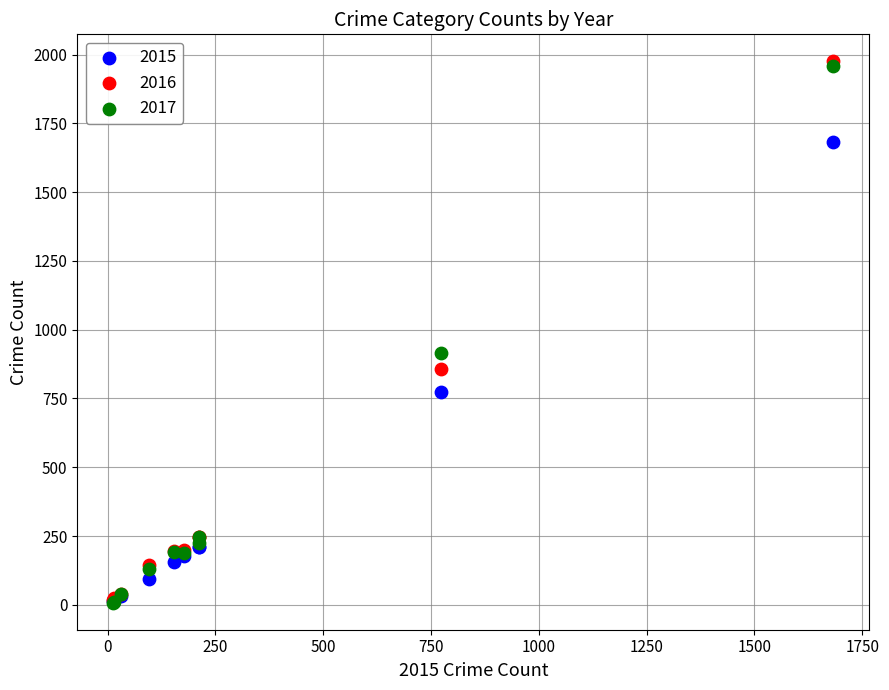

Across all series, what Y value is closest to 991?

916